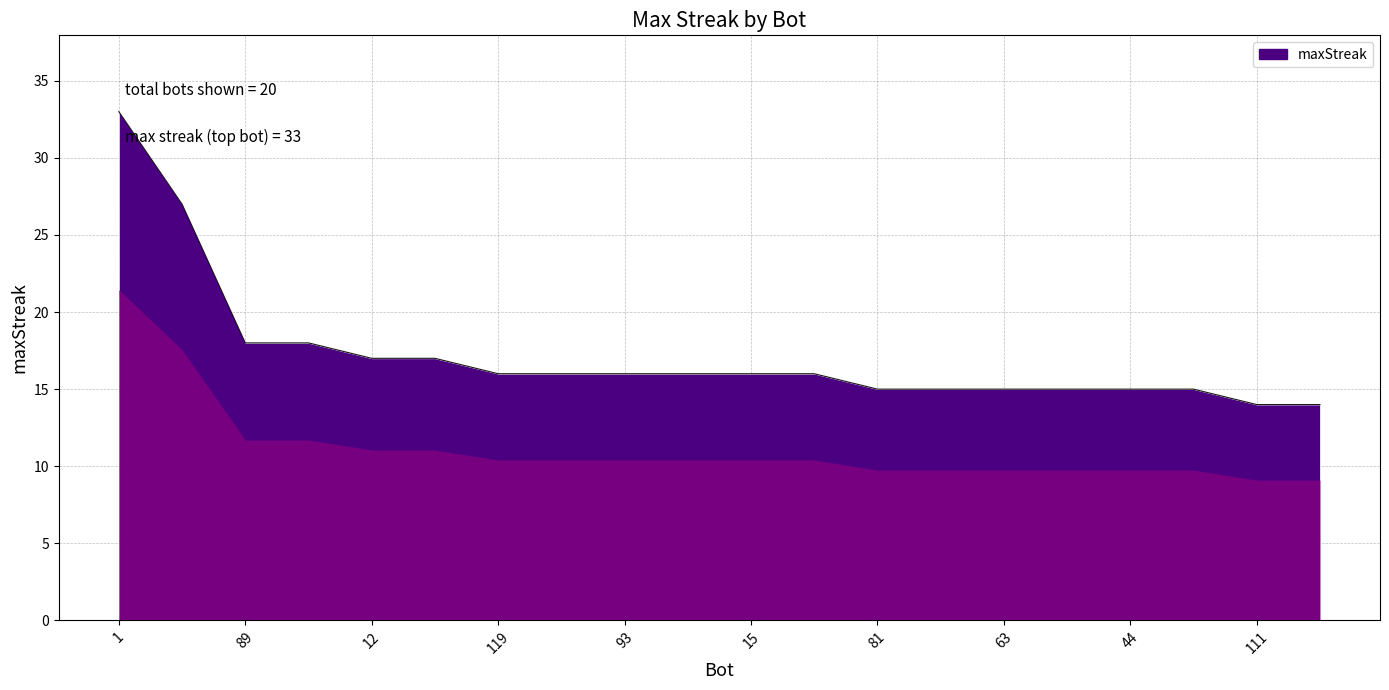

What is the difference between the maximum and minimum values?

19